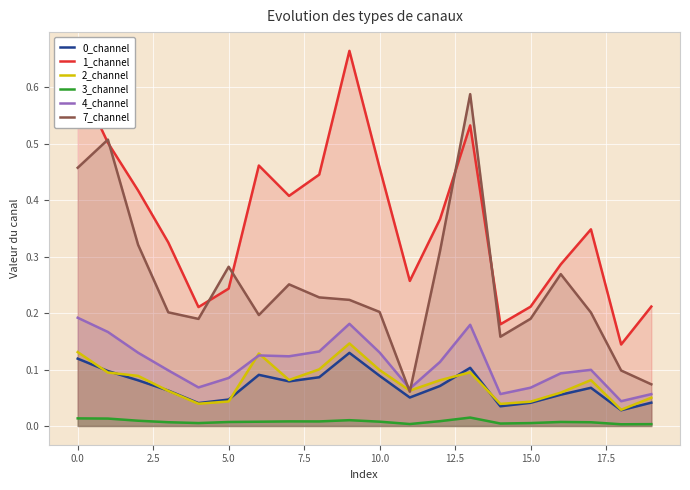

How many lines are shown in the chart?

6